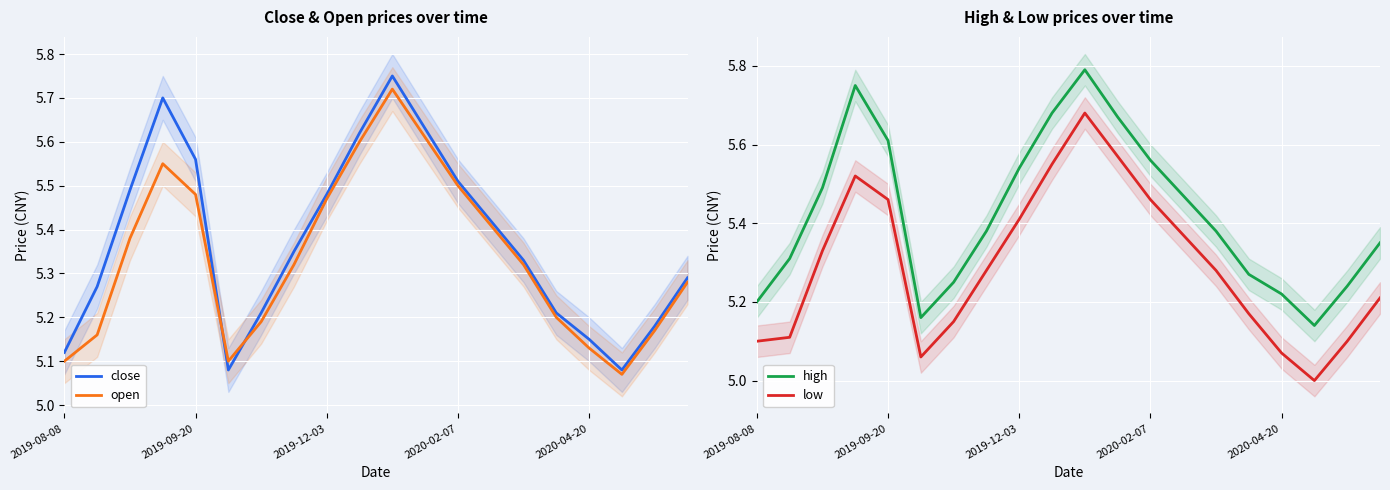

Reading right to left, transcribe all the data shown in this chart.

close: 5.3	5.2	5.1	5.2	5.2	5.3	5.4	5.5	5.6	5.8	5.6	5.5	5.3	5.2	5.1	5.6	5.7	5.5	5.3	5.1
open: 5.3	5.2	5.1	5.1	5.2	5.3	5.4	5.5	5.6	5.7	5.6	5.5	5.3	5.2	5.1	5.5	5.5	5.4	5.2	5.1
high: 5.3	5.2	5.1	5.2	5.3	5.4	5.5	5.6	5.7	5.8	5.7	5.5	5.4	5.2	5.2	5.6	5.8	5.5	5.3	5.2
low: 5.2	5.1	5.0	5.1	5.2	5.3	5.4	5.5	5.6	5.7	5.5	5.4	5.3	5.2	5.1	5.5	5.5	5.3	5.1	5.1